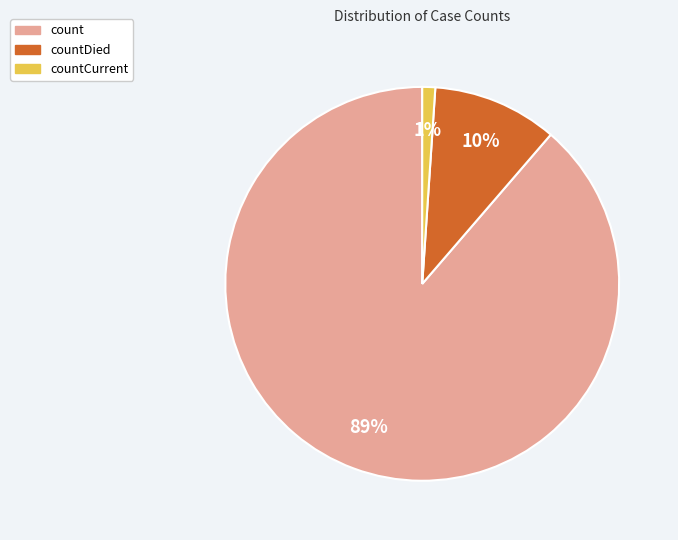

What percentage is the count slice, to the nearest percent?

89%